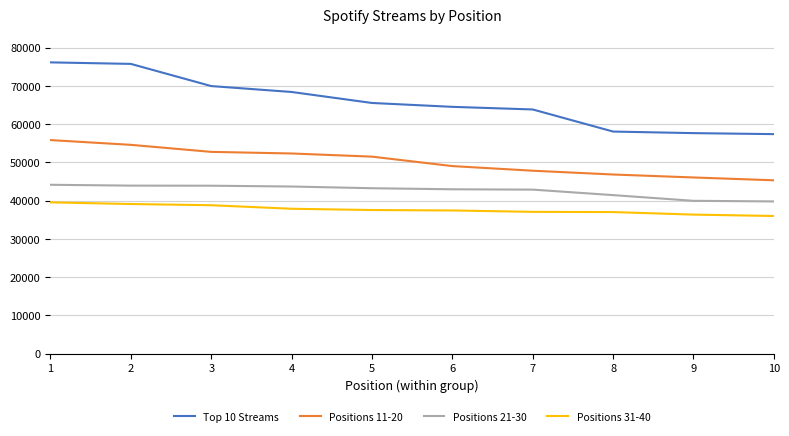

True or false: Positions 11-20 and Top 10 Streams intersect in this chart.

False